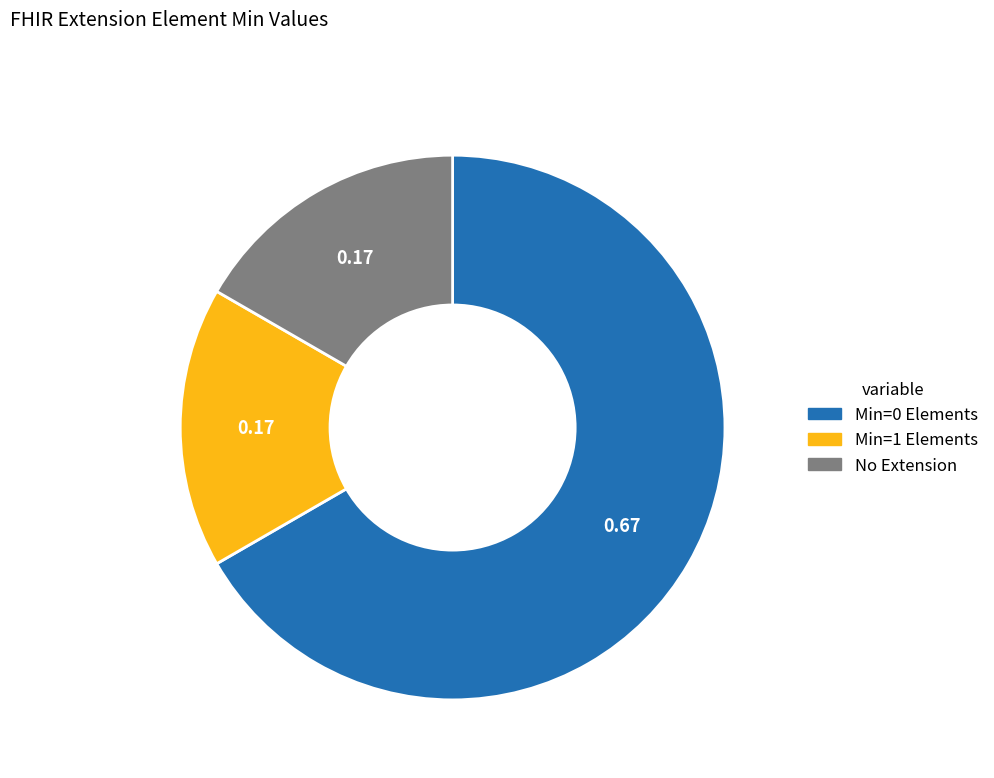

Is there any slice that represents more than half of the pie?

Yes